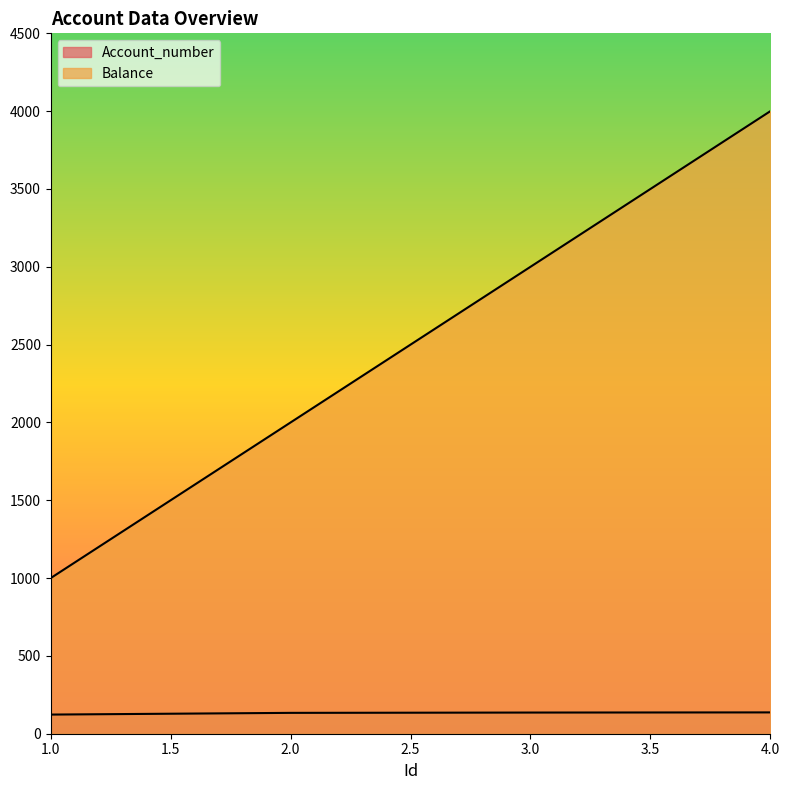

At 3, list the series in order from largest to smallest.

Balance, Account_number